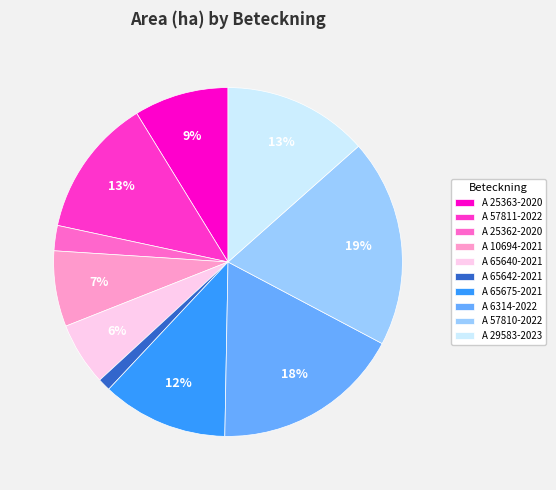

To the nearest percent, what portion does A 57811-2022 represent?

13%